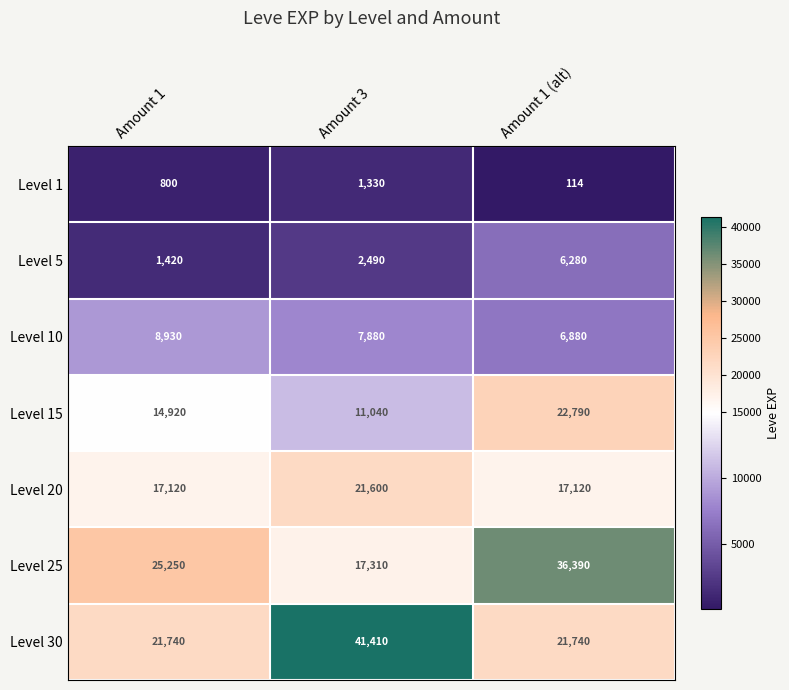

What is the sum of the Level 1 values at Amount 3 and Amount 1 (alt)?

1444